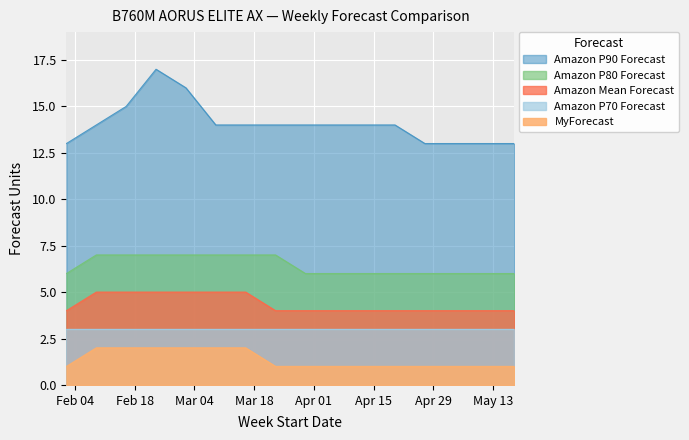

True or false: MyForecast and Amazon Mean Forecast intersect in this chart.

False